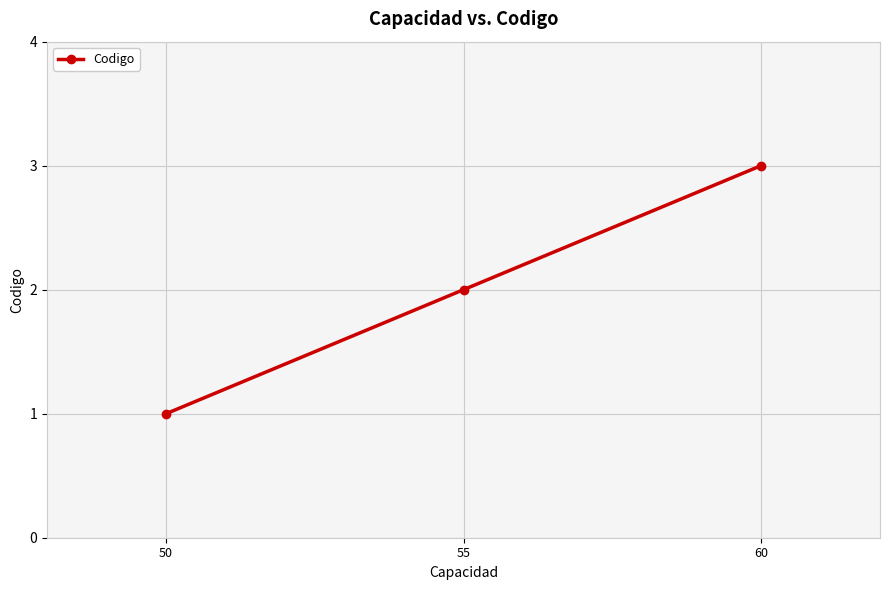

Count the values in the range 1 to 3.

3